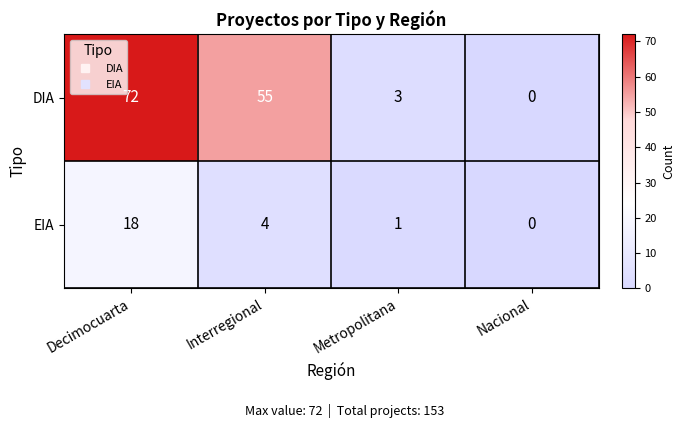

Where is EIA nearest to the value 9?

Interregional